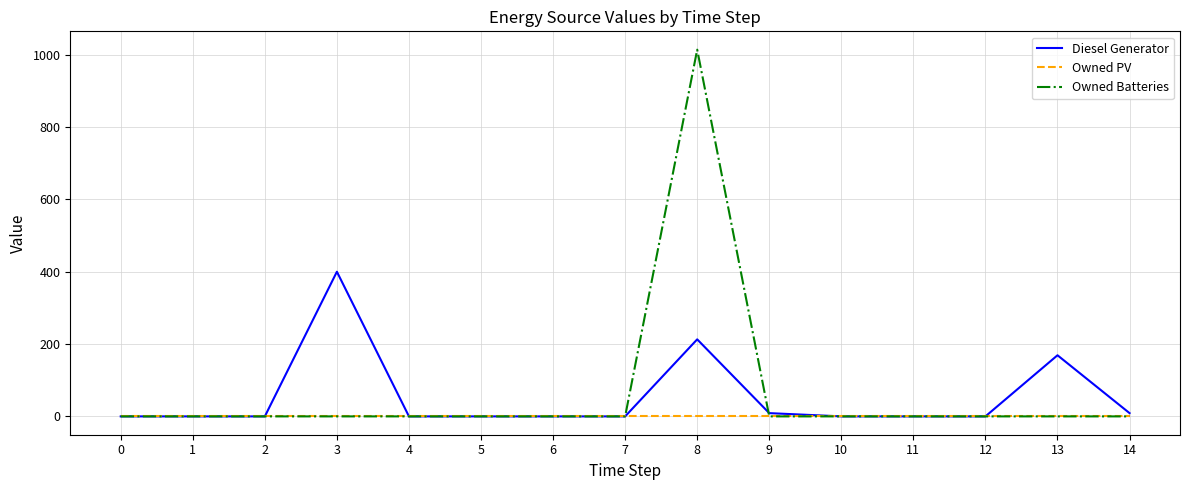

What is the sum of all Owned Batteries values?

1014